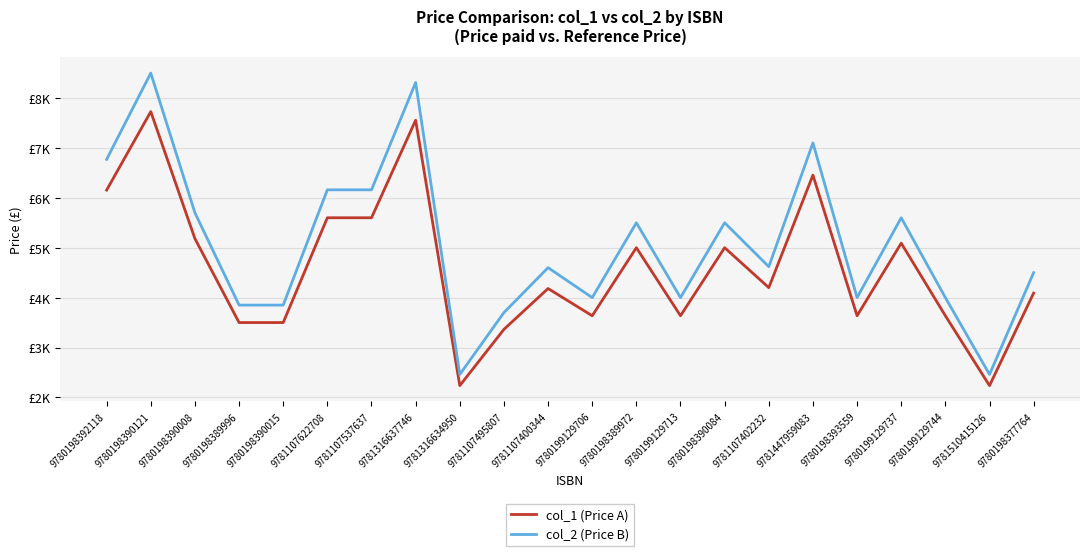

At 9780198393559, list the series in order from largest to smallest.

col_2 (Price B), col_1 (Price A)